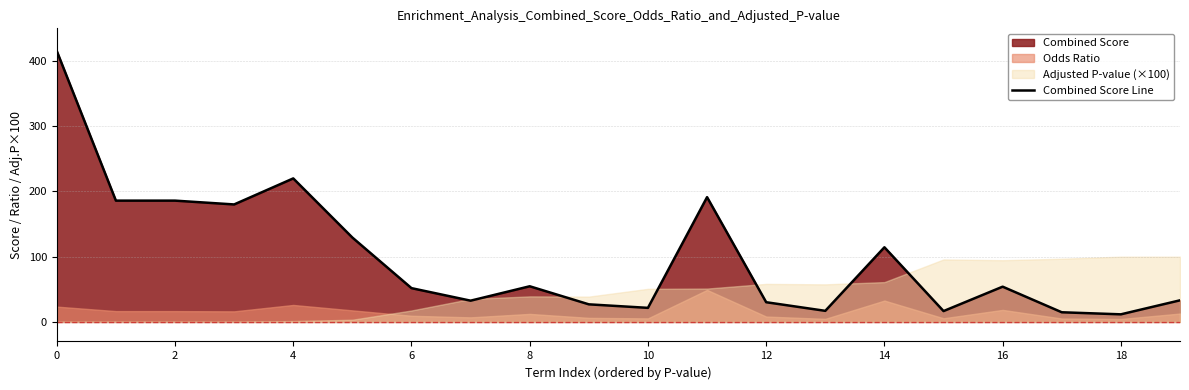

What is the change in value from 16 to 18?

-42.4